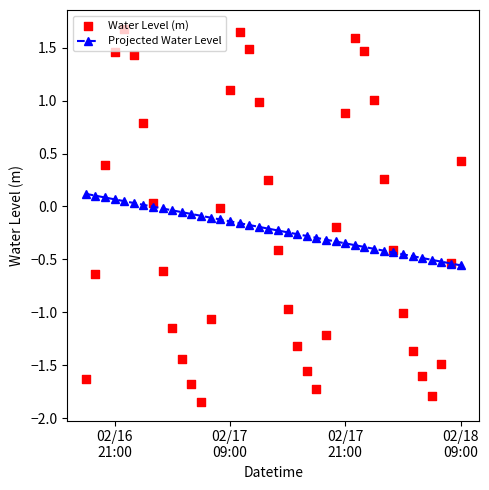

Which series reaches the maximum Y coordinate?

Water Level (m)